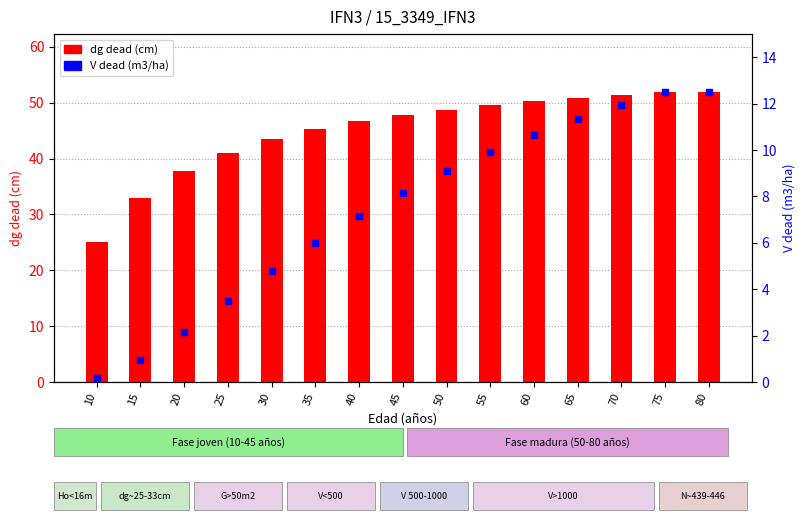

Which series has the largest total across all categories?

dg dead (cm)